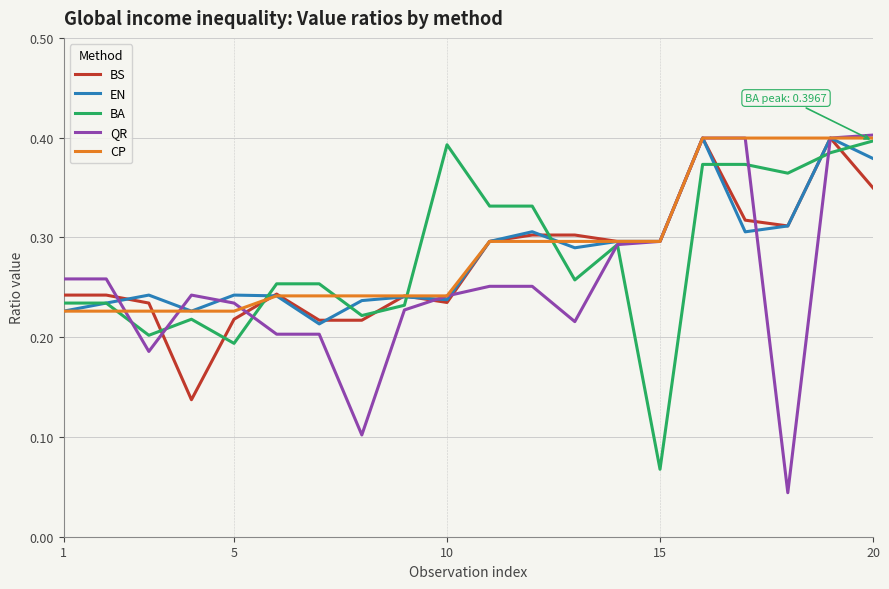

Which series has the widest spread of values?

QR